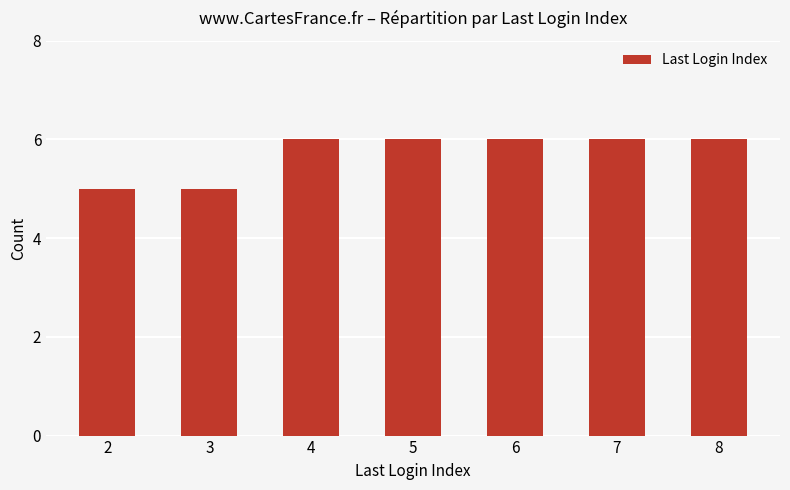

What is the value of the 6th bar from the left?

6